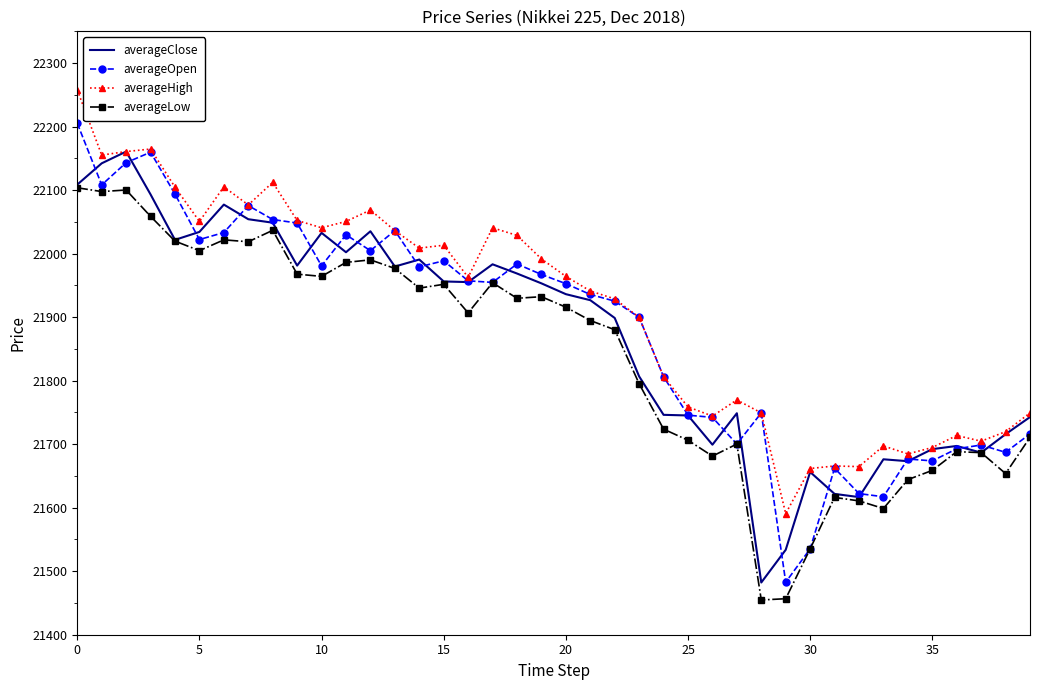

What is the minimum value for averageClose?

21482.2